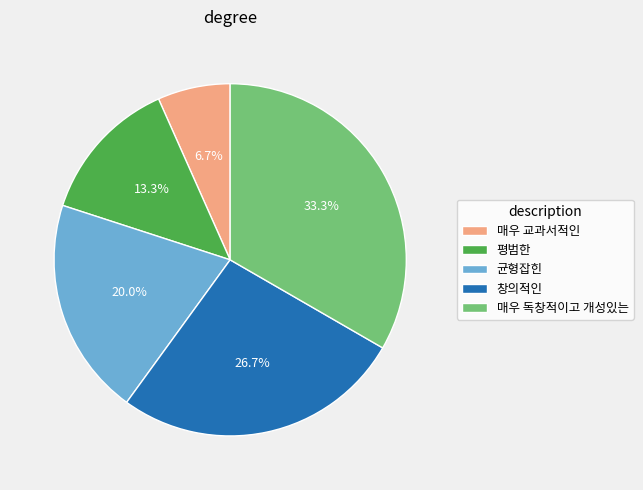

Which category has the biggest portion of the pie?

매우 독창적이고 개성있는